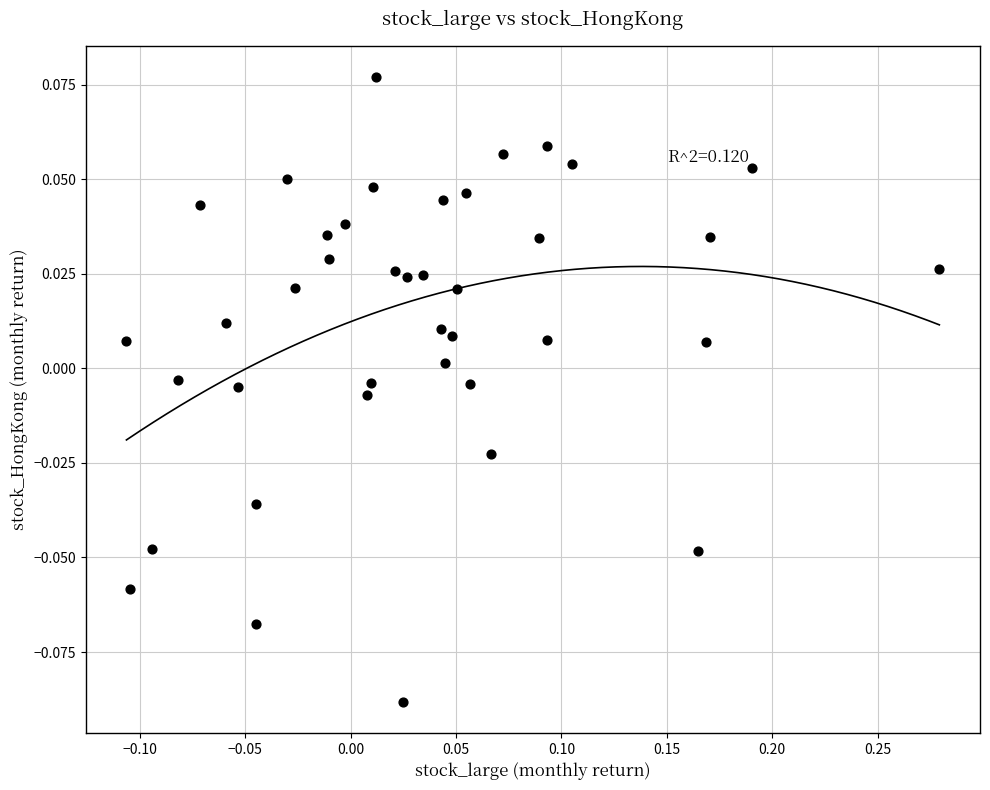

What is the range of X values (max minus min)?

0.4